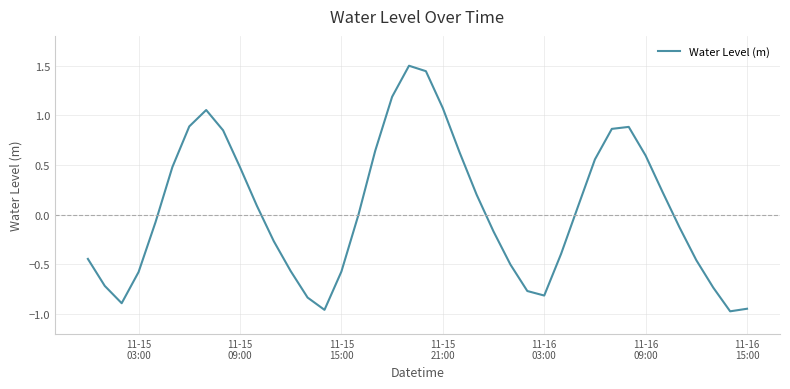

What is the difference between the maximum and minimum values?

2.5